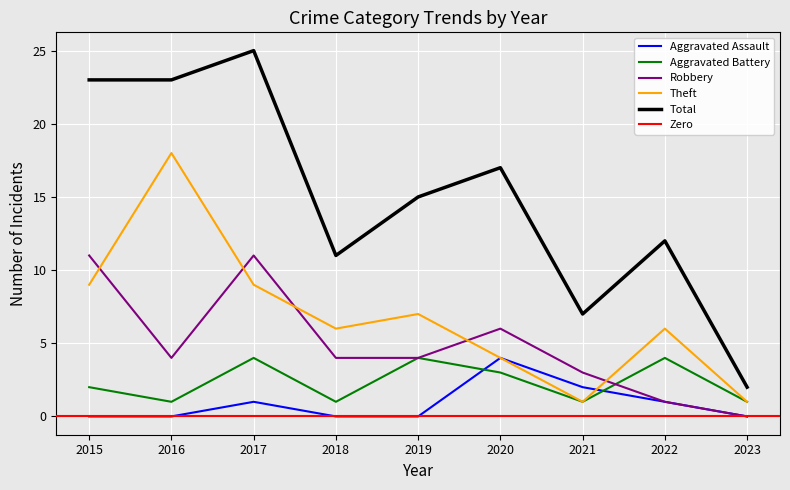

At how many categories does at least one series exceed 15?

4